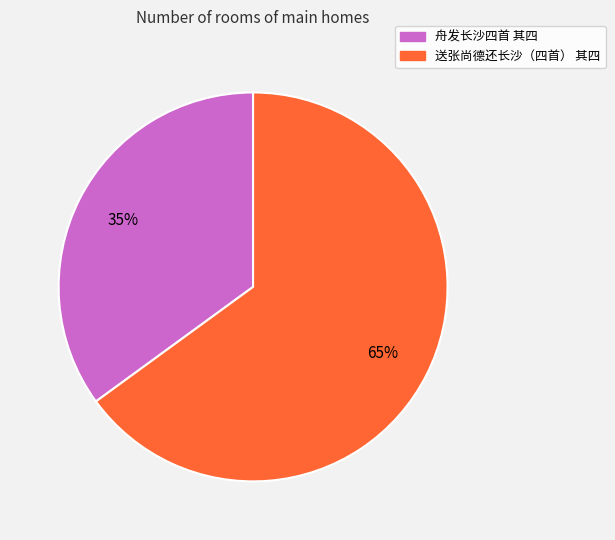

Does any single category account for the majority?

Yes